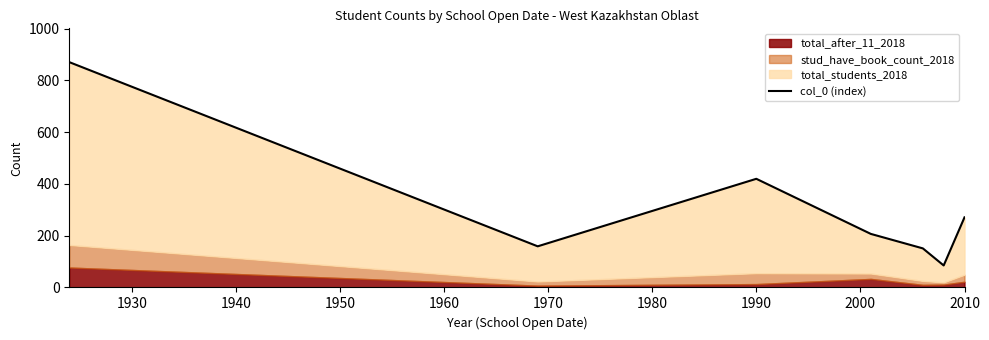

How many lines are shown in the chart?

1